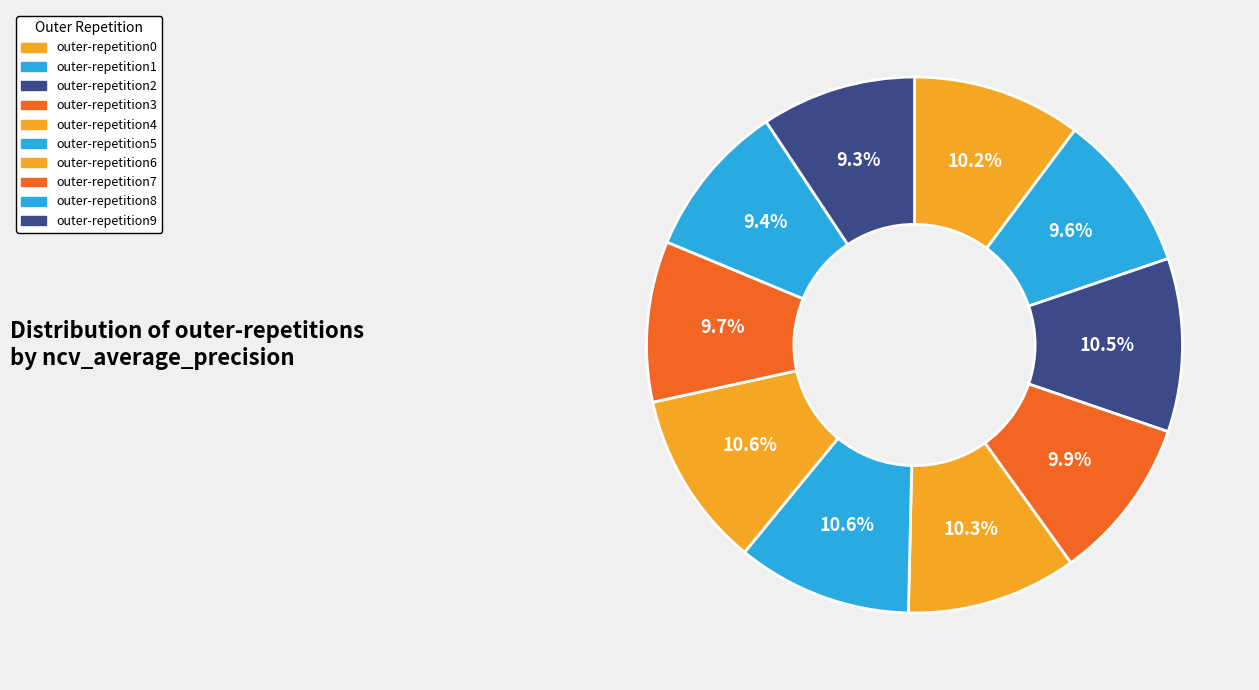

Is there a majority slice in this chart?

No